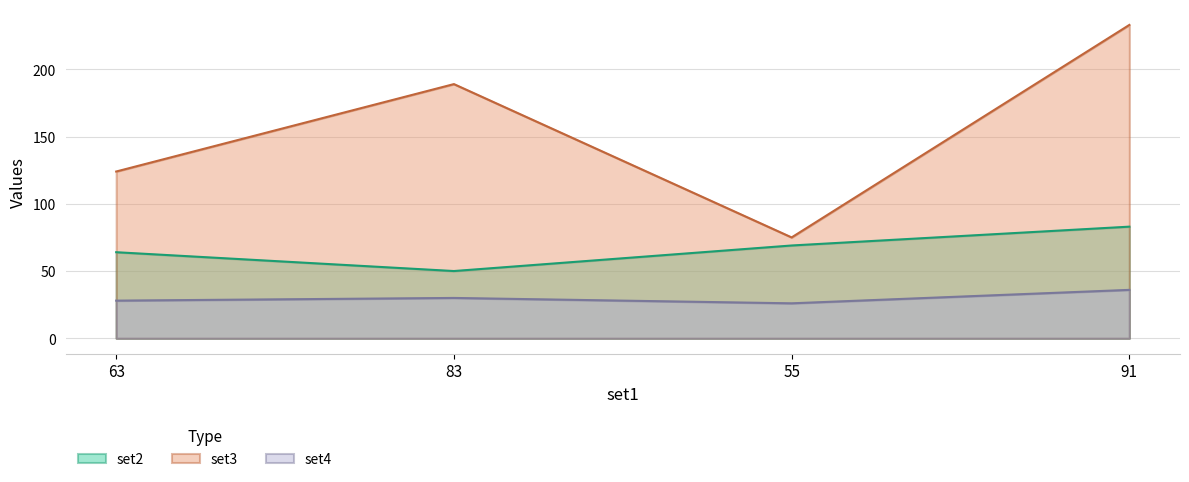

What is the label of the 3rd point from the left?

55